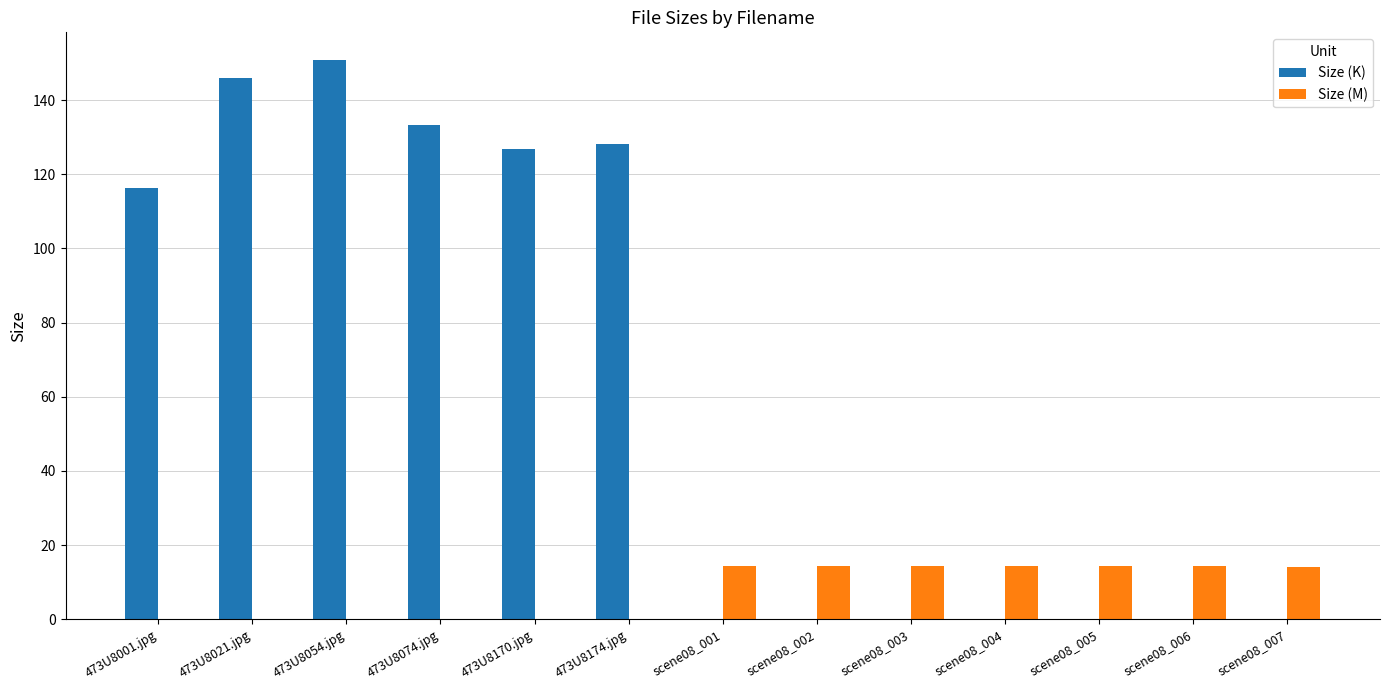

Are the bars horizontal?

No